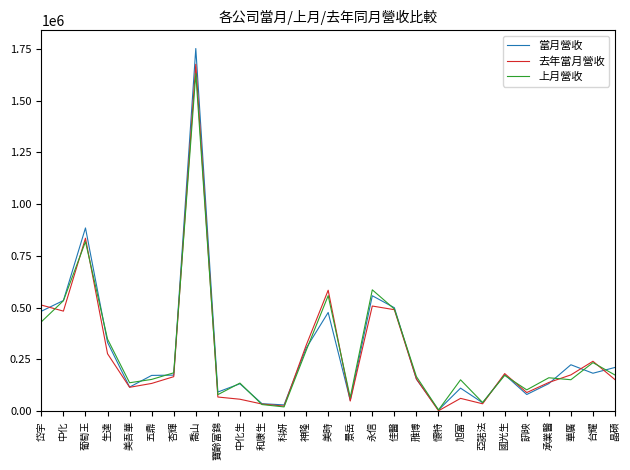

What is the average value of the 當月營收 series?

294887